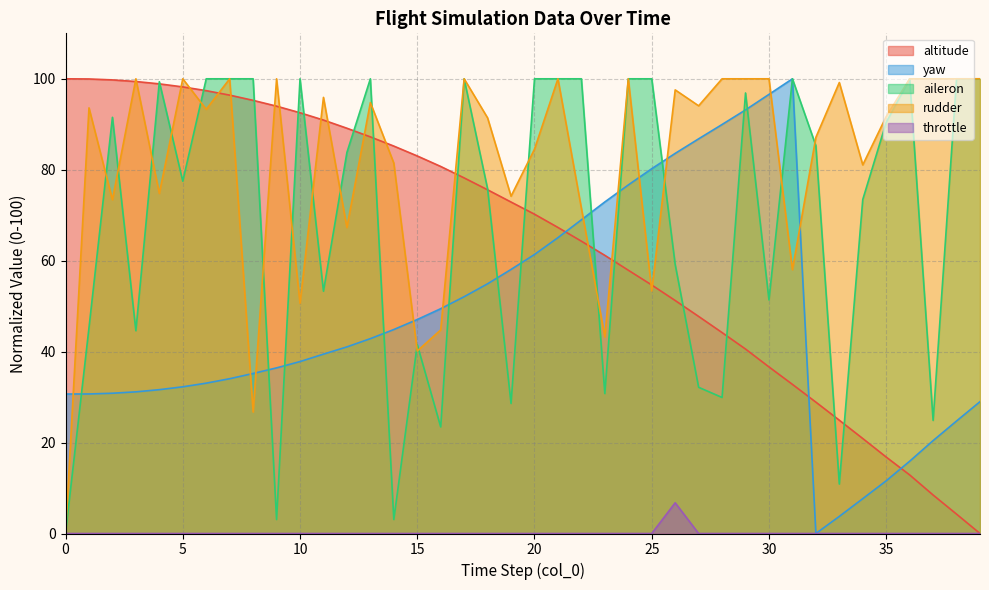

What is the total value across all series at 23?

208.1